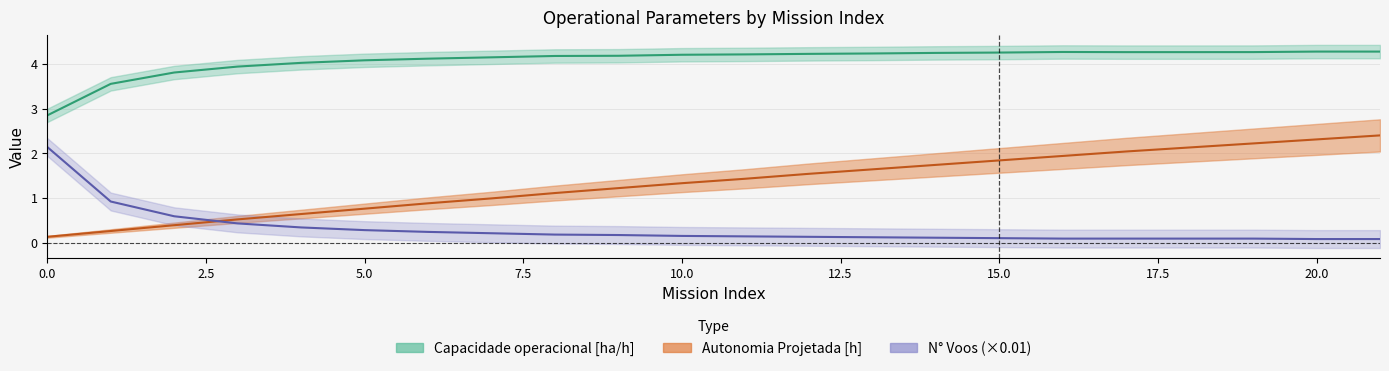

Does the chart have visible grid lines?

Yes